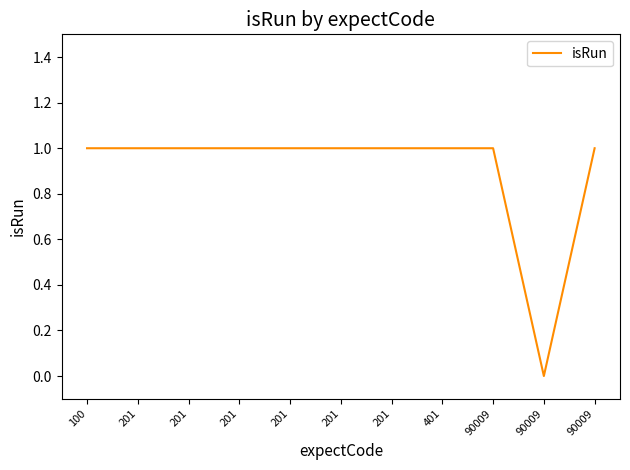

How many lines are shown in the chart?

1